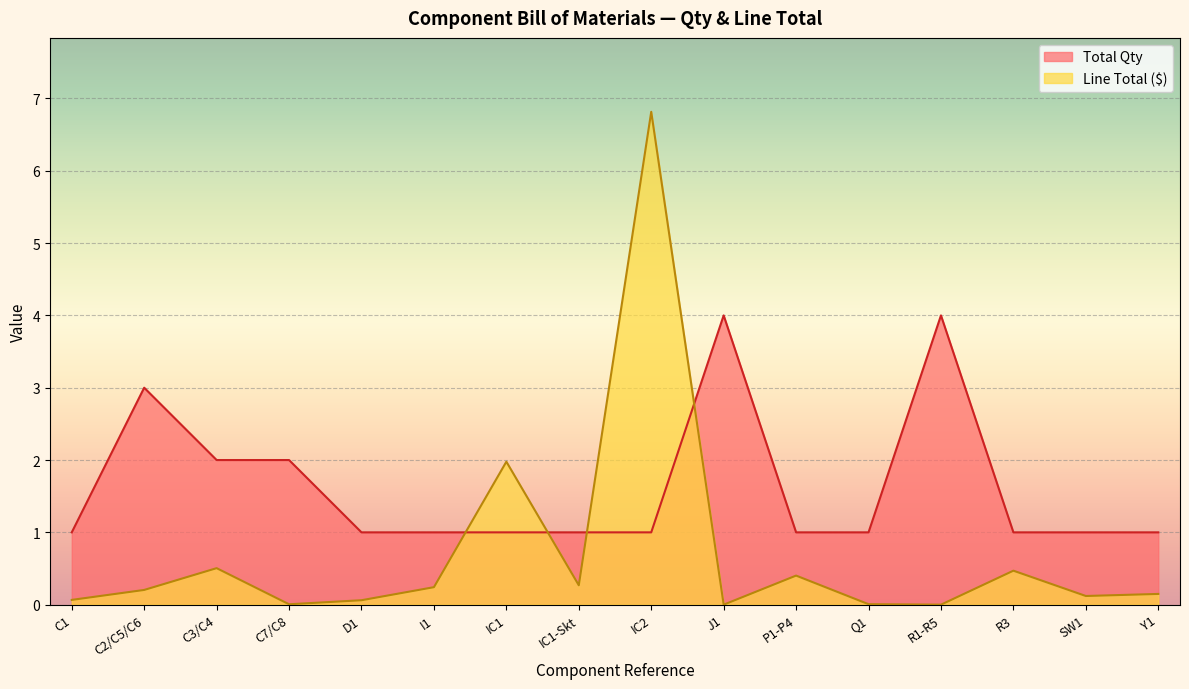

Rank the series by their average value, from lowest to highest.

Line Total ($), Total Qty